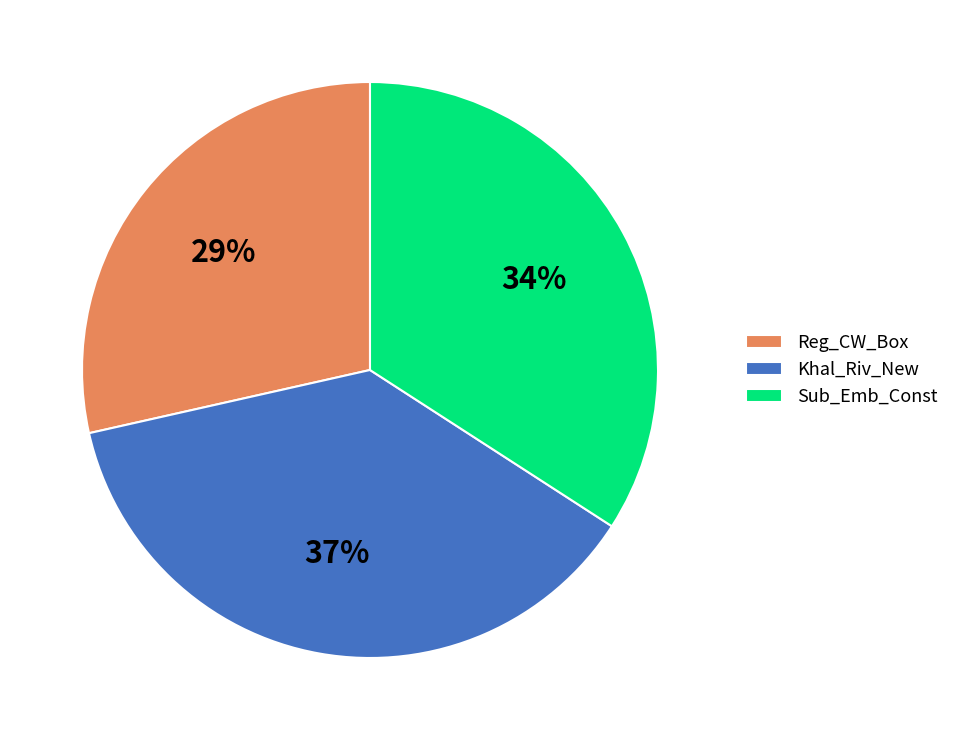

Rank the categories by value from lowest to highest.

Reg_CW_Box, Sub_Emb_Const, Khal_Riv_New